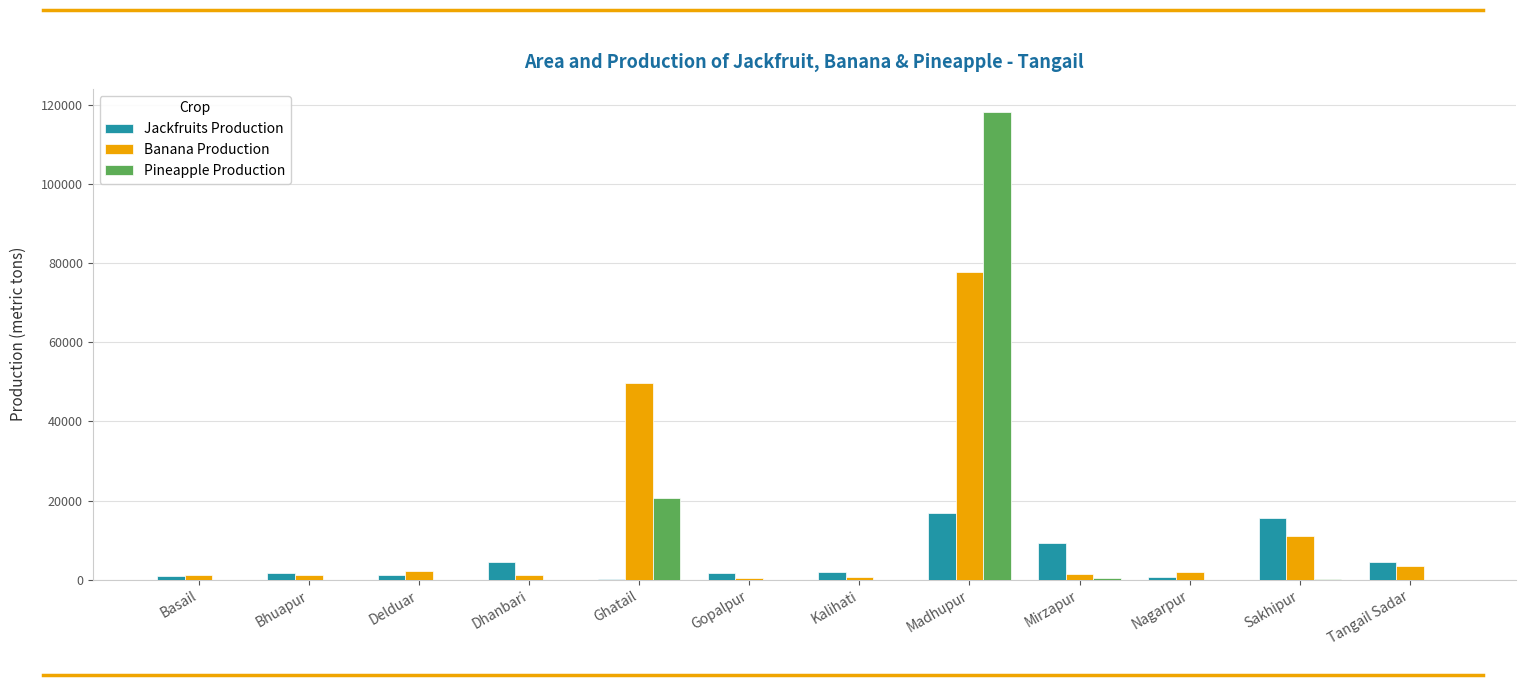

What is the maximum value shown in the chart?

118256.0